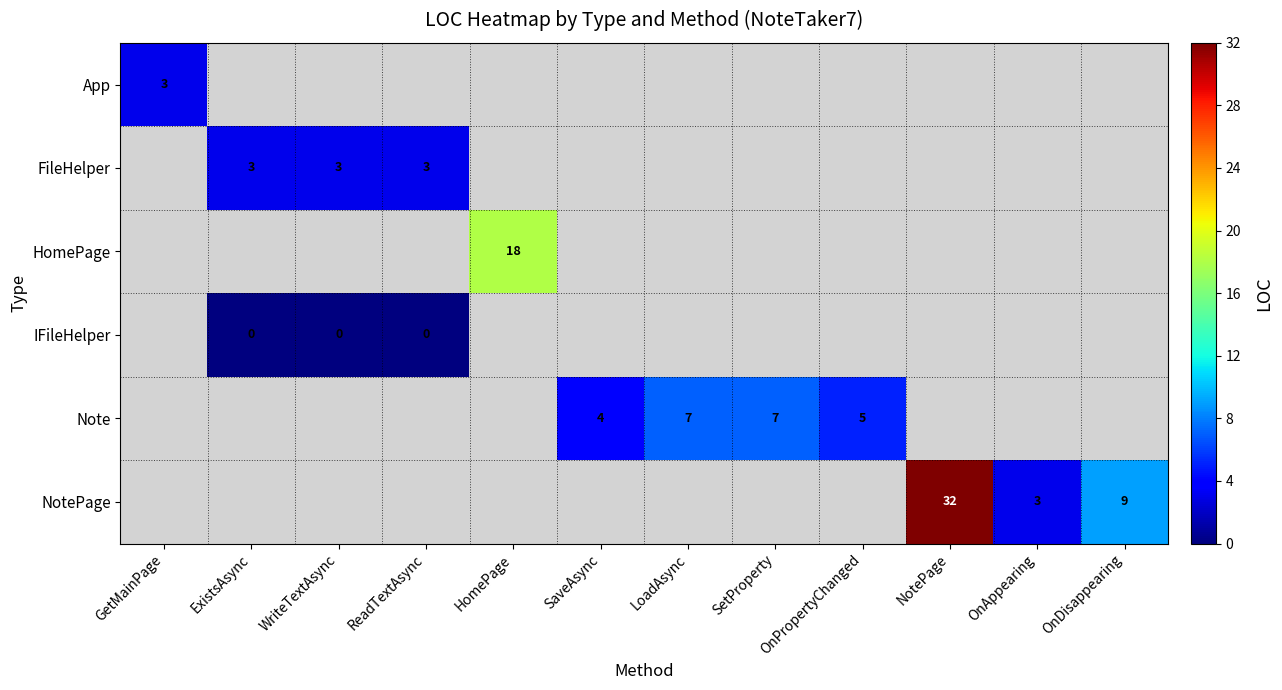

Count the number of data series in this chart.

6